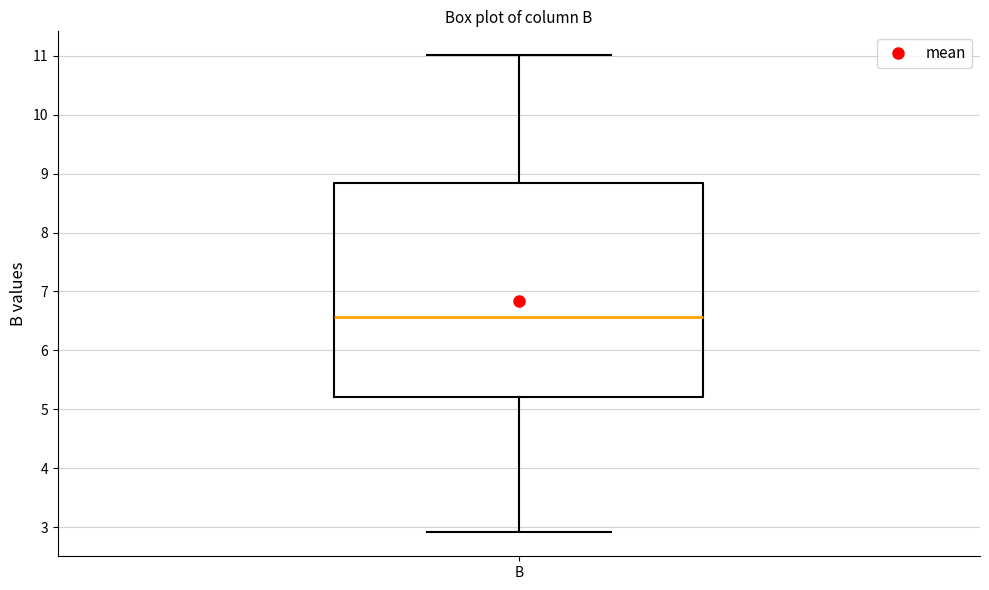

Read this box plot against the y-axis: the position of the median line, the range covered by the box, and the ends of both whiskers. The values are not printed on the chart, so give them approximately, as read against the axis.

median 6.6, box 5.2 to 8.8, whiskers 2.9 to 11.0